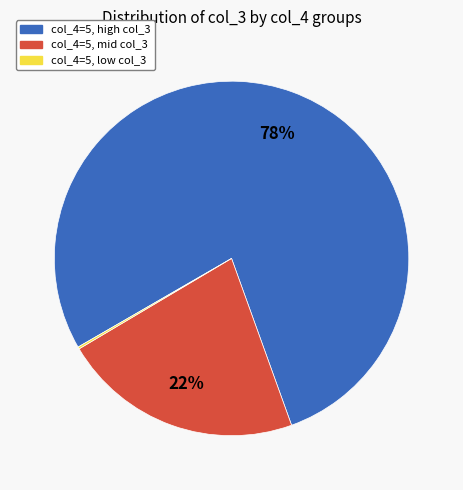

To the nearest percent, what is the difference between the largest and smallest slice percentages?

78%